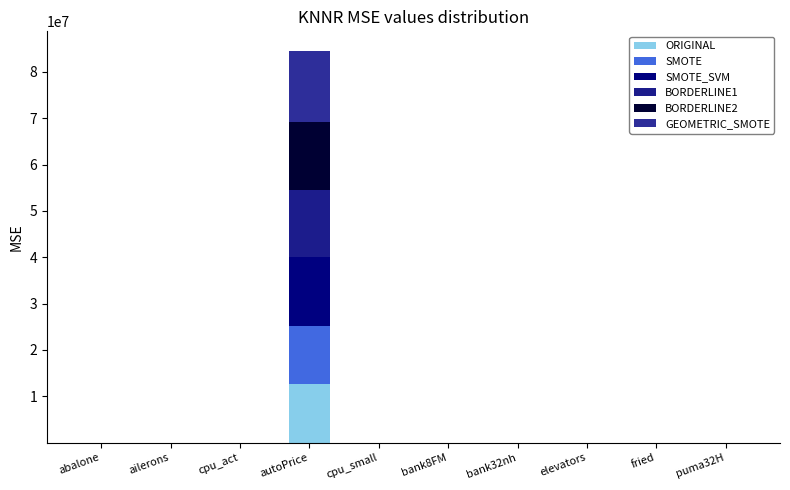

List the labels in order of GEOMETRIC_SMOTE value, largest first.

autoPrice, cpu_small, cpu_act, fried, abalone, bank32nh, bank8FM, puma32H, elevators, ailerons